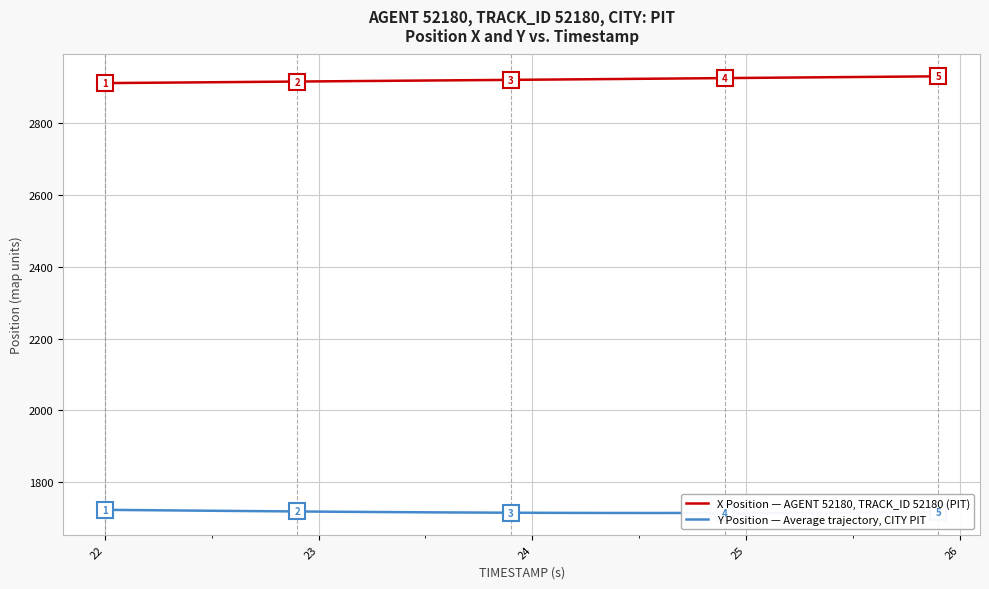

What is the difference between the maximum and minimum values in the Y Position — Average trajectory, CITY PIT series?

8.8